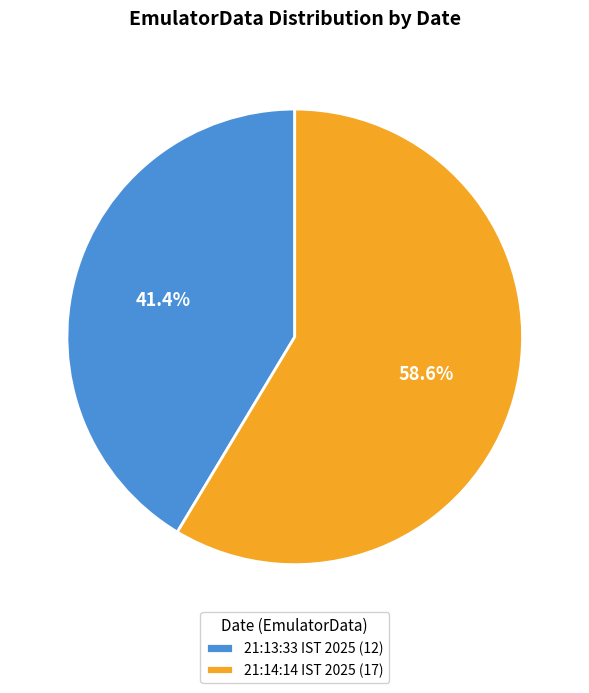

Rank the categories by value from lowest to highest.

21:13:33 IST 2025 (12), 21:14:14 IST 2025 (17)